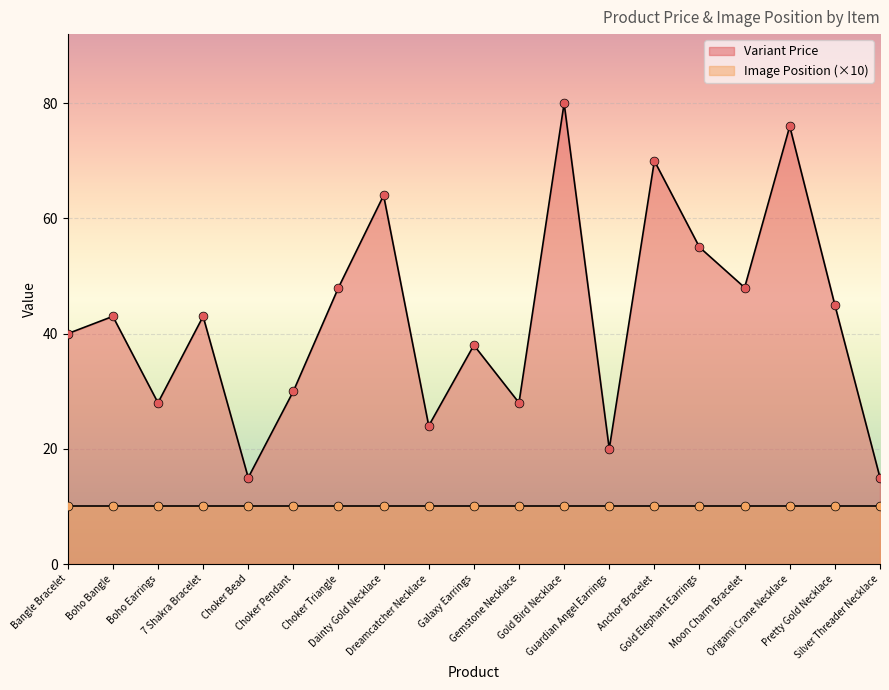

Between Boho Bangle and Origami Crane Necklace, which is larger?

Origami Crane Necklace